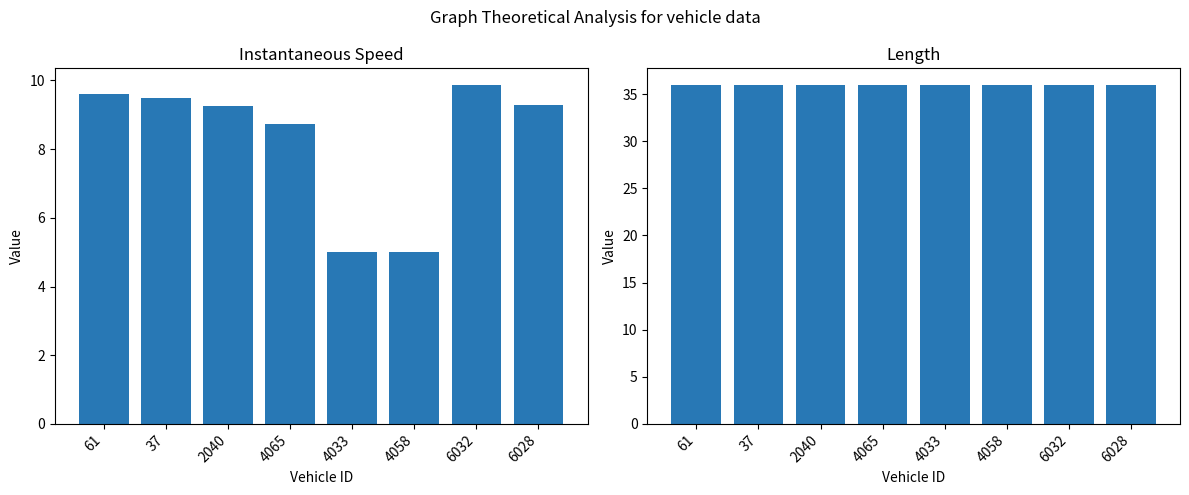

What is the label of the 6th bar from the right?

2040